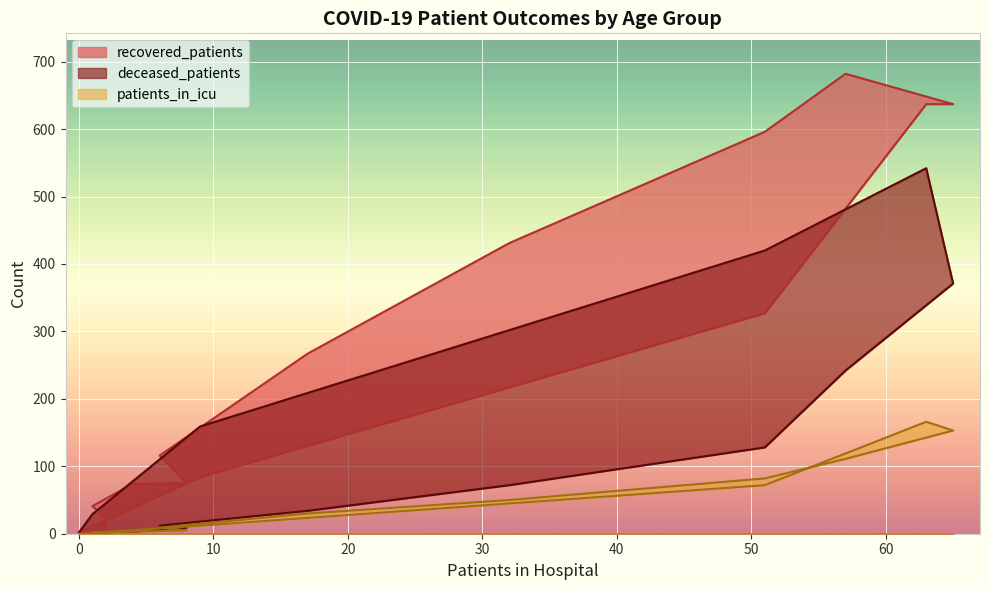

True or false: deceased_patients has a value of 8 at 40 - 44.

False